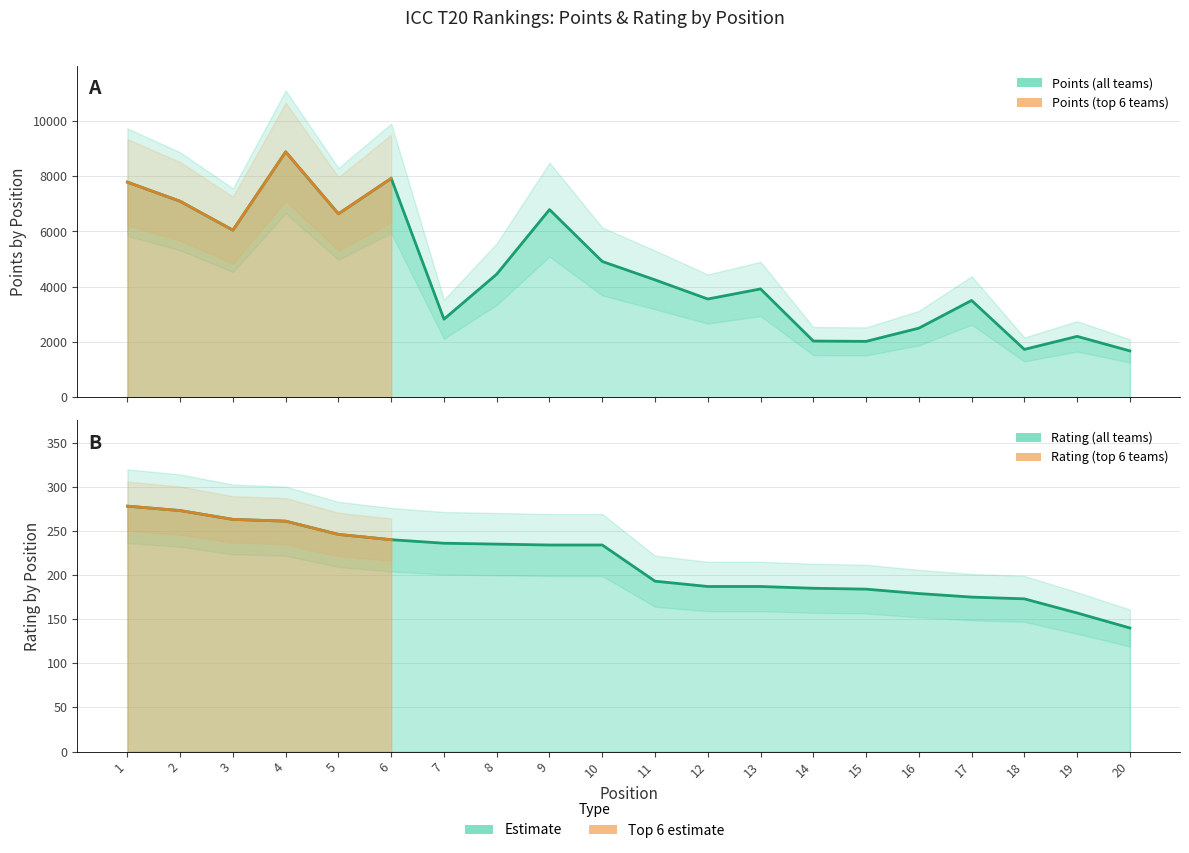

True or false: Rating has a value of 55 at 15.

False